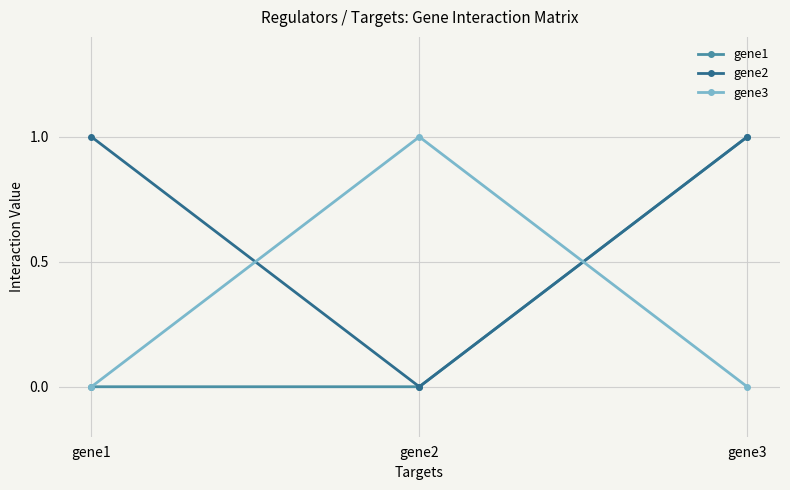

Between gene1 and gene3, which series saw the biggest shift?

gene1